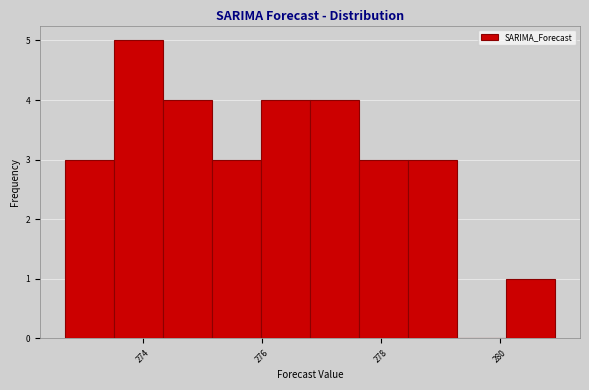

Reading left to right, transcribe this chart: for each bar, give the range it covers on the x-axis and its height. Neither the bar edges nor the heights are printed on the chart, so give them approximately, as read against the axes.

272.6 to 273.6: 3
273.6 to 274.4: 5
274.4 to 275.2: 4
275.2 to 276.0: 3
276.0 to 276.8: 4
276.8 to 277.6: 4
277.6 to 278.4: 3
278.4 to 279.2: 3
279.2 to 280.2: 0
280.2 to 281.0: 1